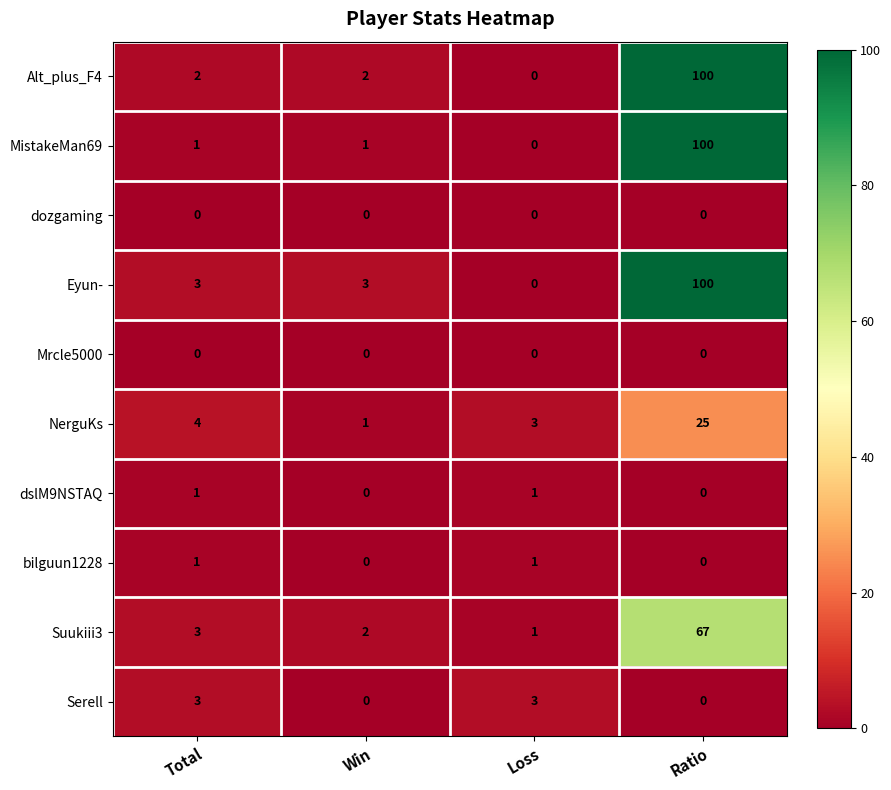

Which series has the largest total across all categories?

Eyun-